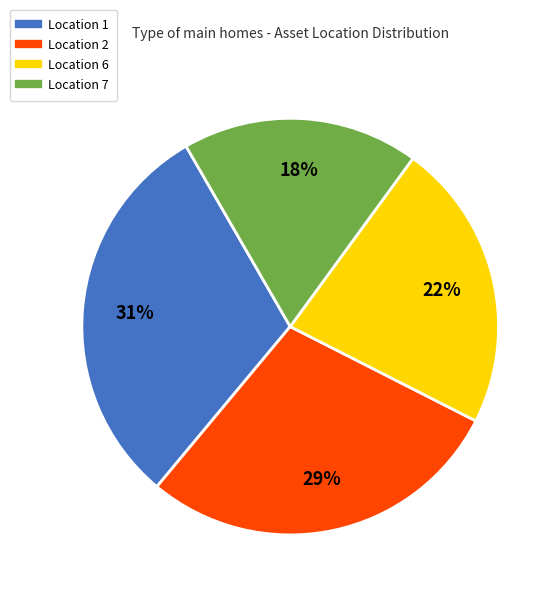

What is the ratio of the value at Location 2 to the value at Location 7?

1.6